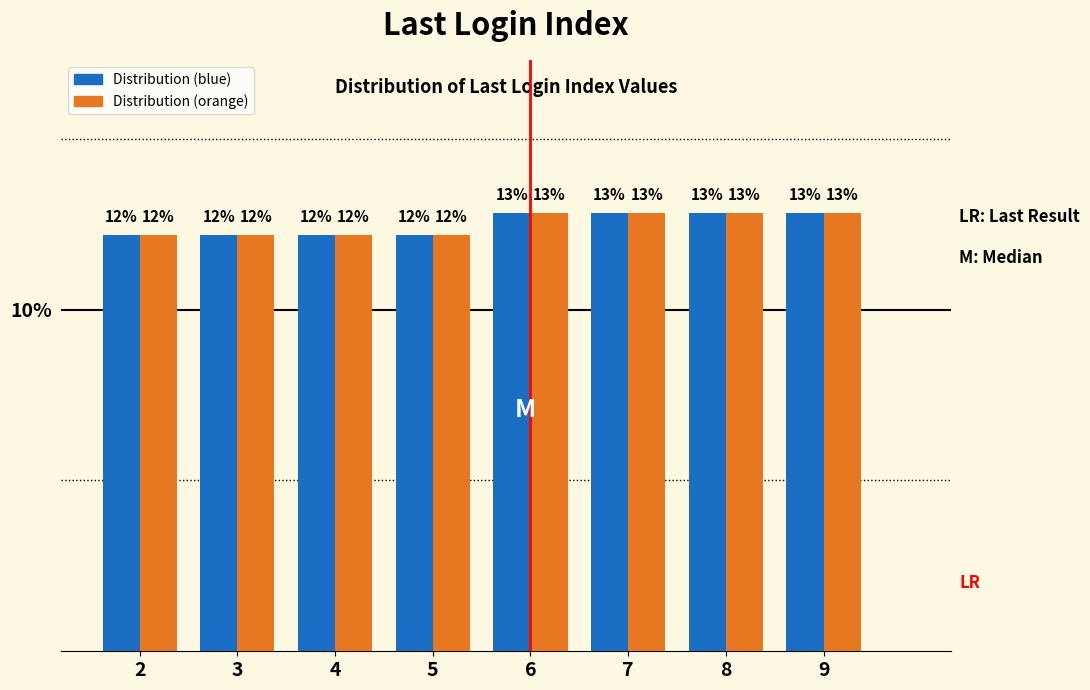

How many groups of bars are there?

8